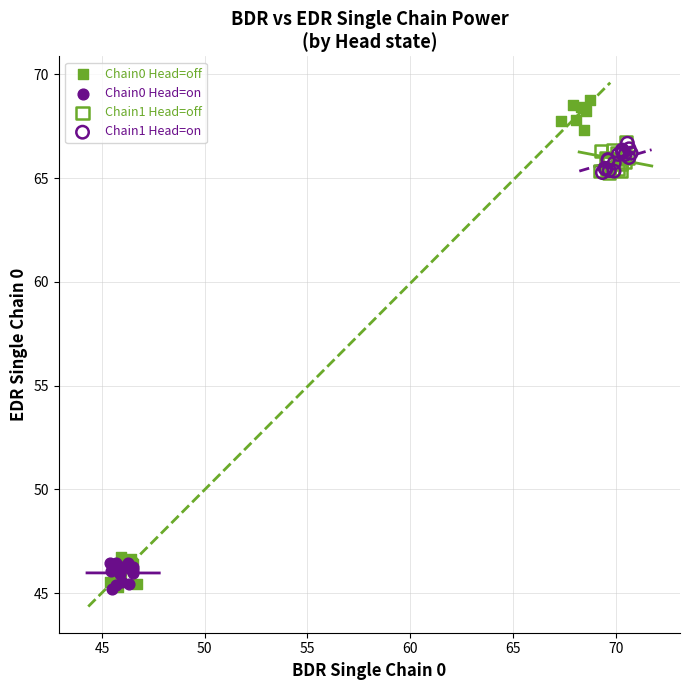

Which series has the largest Y range (max minus min)?

Chain0 Head=off